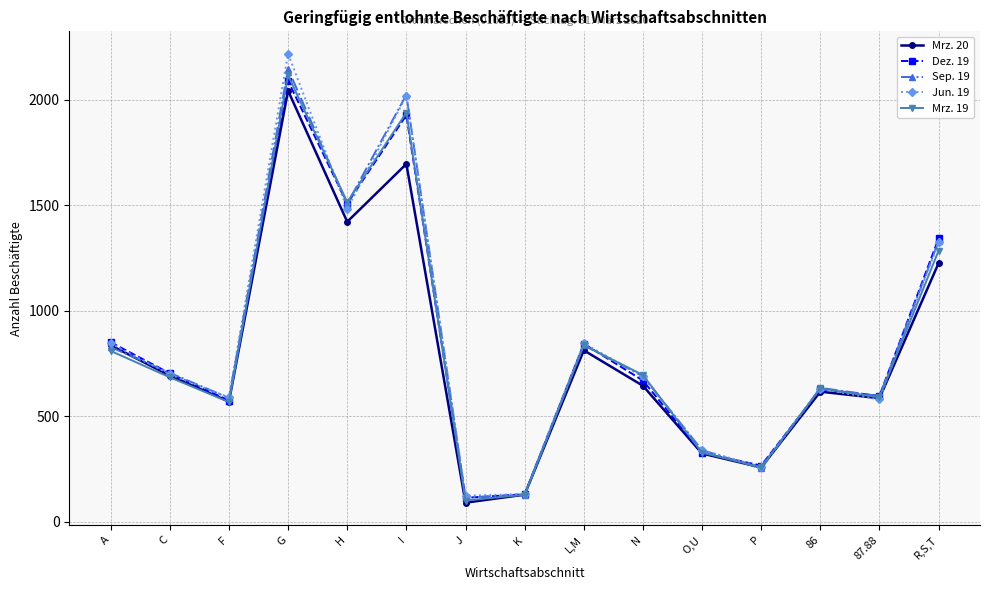

In Mrz. 19, how many points are higher than both neighbors (excluding endpoints)?

4